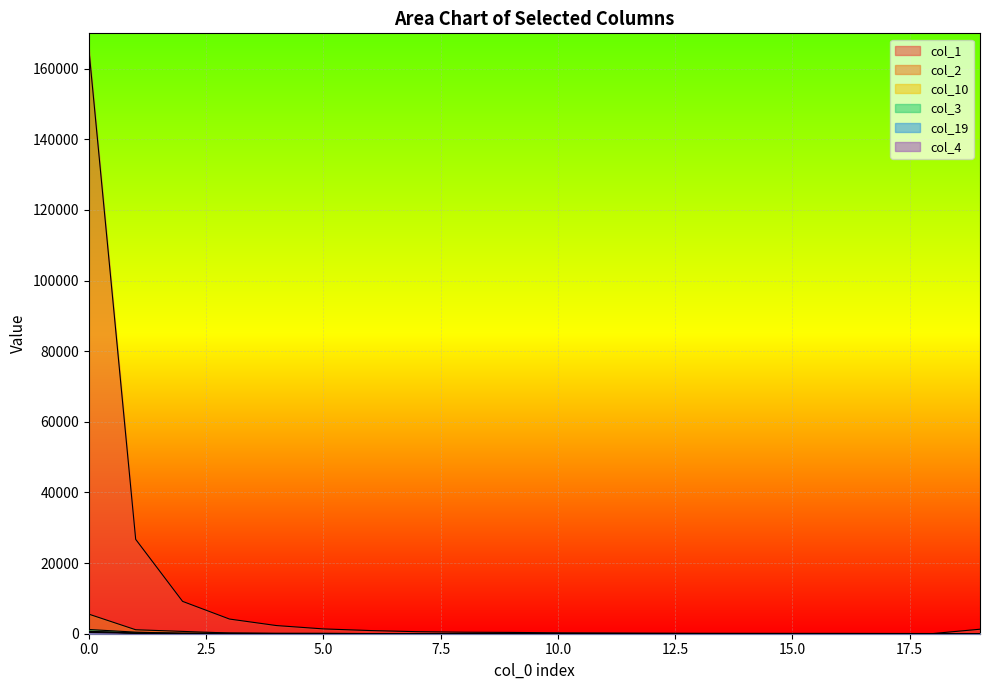

How many times do col_3 and col_10 cross each other?

7